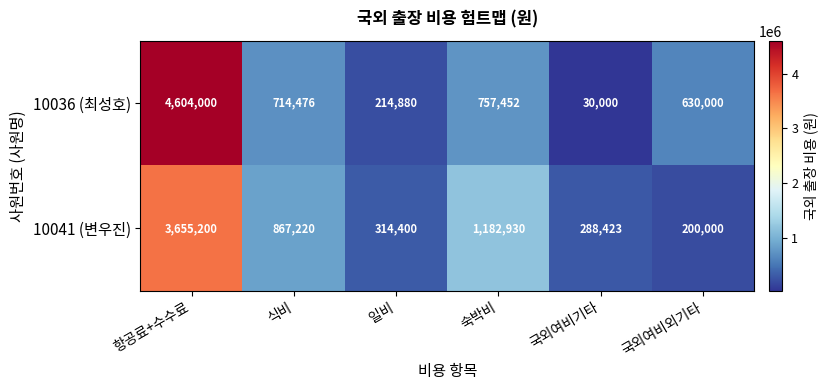

Rank the categories by 10036 (최성호) value from lowest to highest.

국외여비기타, 일비, 국외여비외기타, 식비, 숙박비, 항공료+수수료